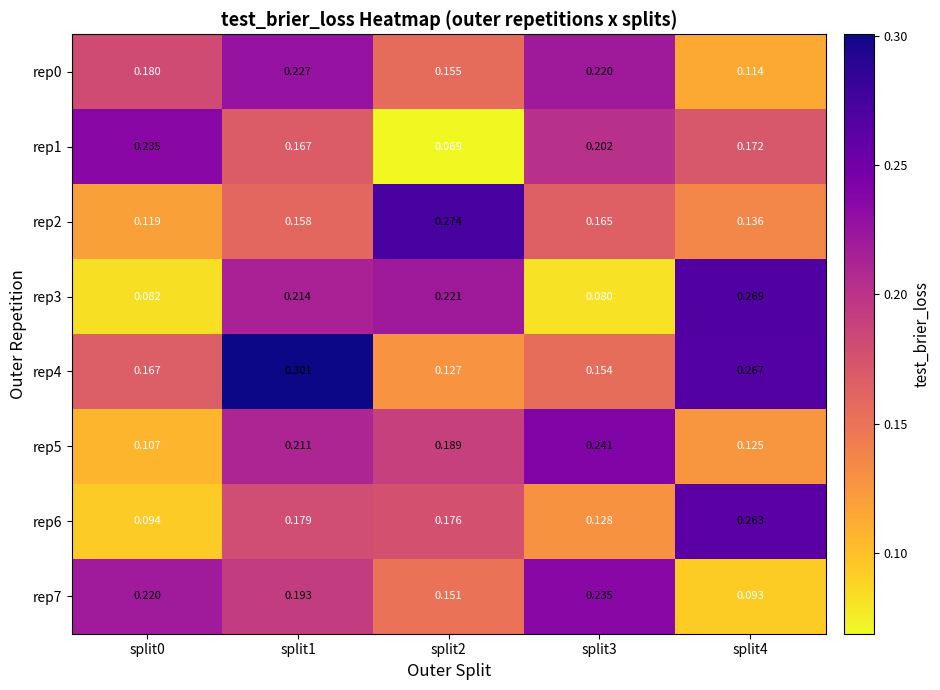

Is the value of rep0 at split1 greater than the value of rep5 at split4?

Yes